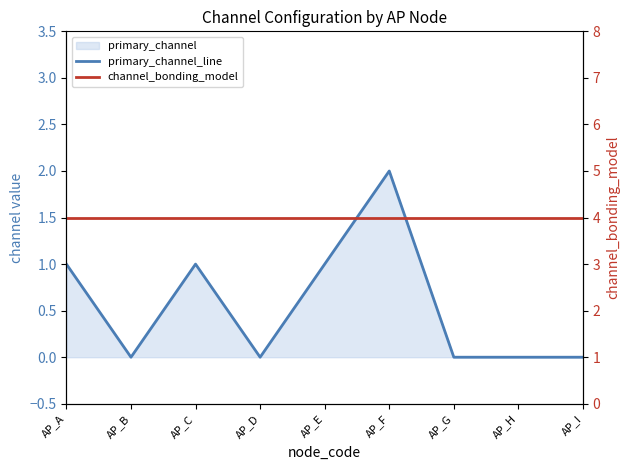

The value of channel_bonding_model at AP_G is 4. True or false?

True